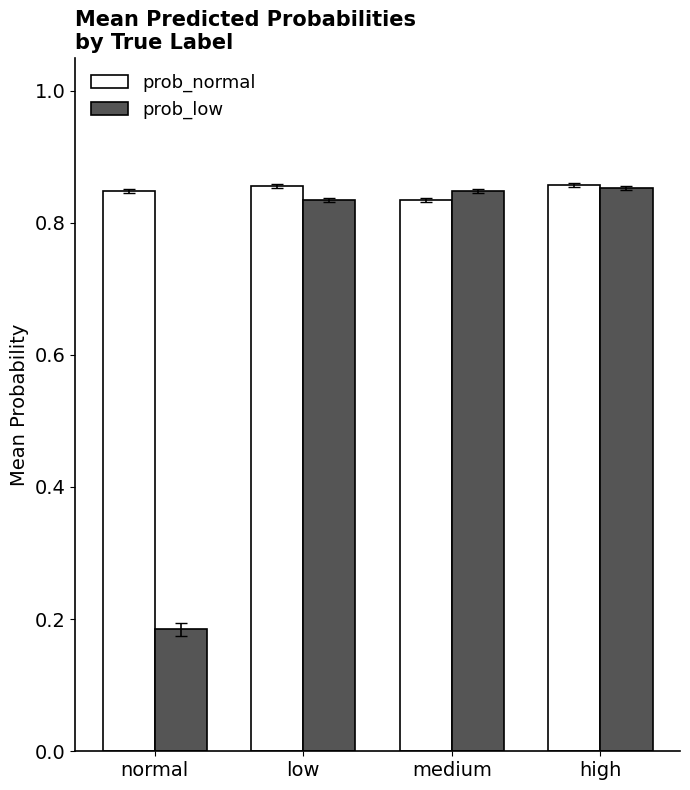

How many prob_low values are between 0 and 1?

4